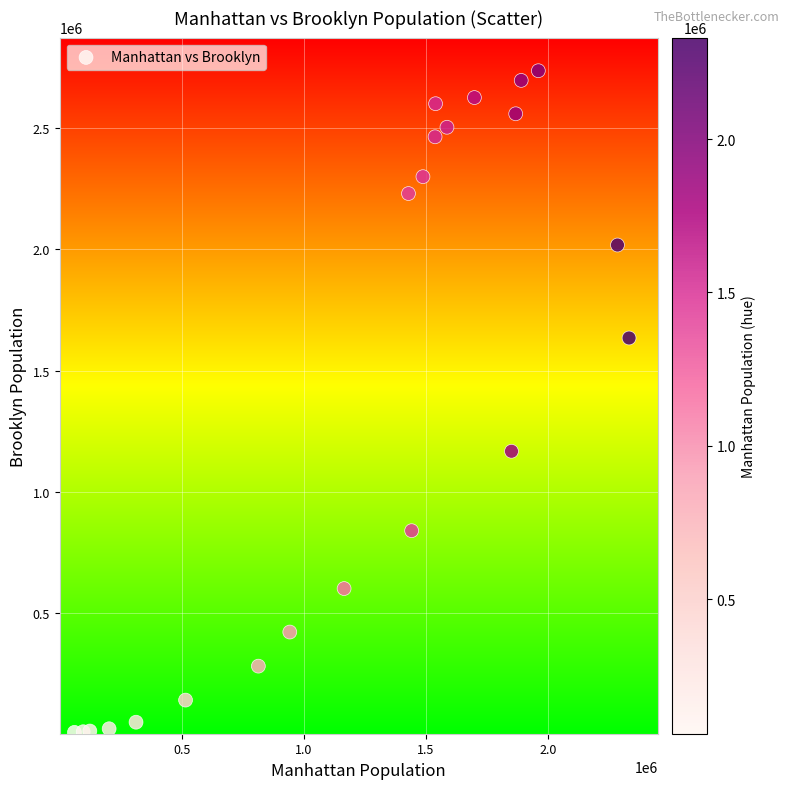

What Y value in the scatter plot is closest to 1371957?

1166582